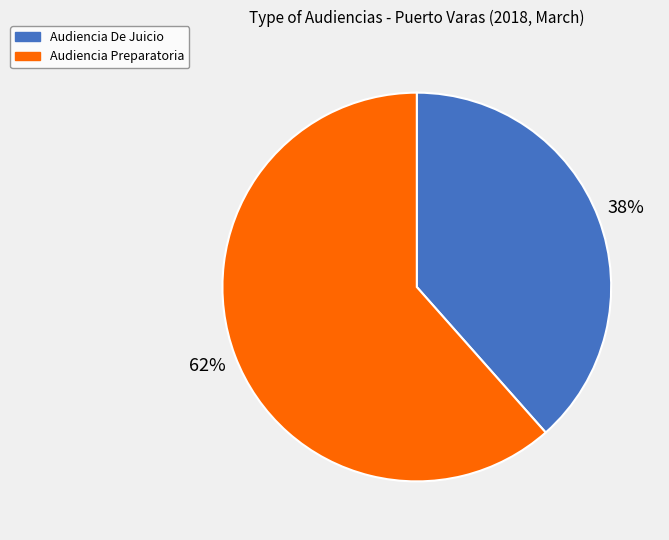

To the nearest percent, what is the combined percentage of Audiencia Preparatoria and Audiencia De Juicio?

100%